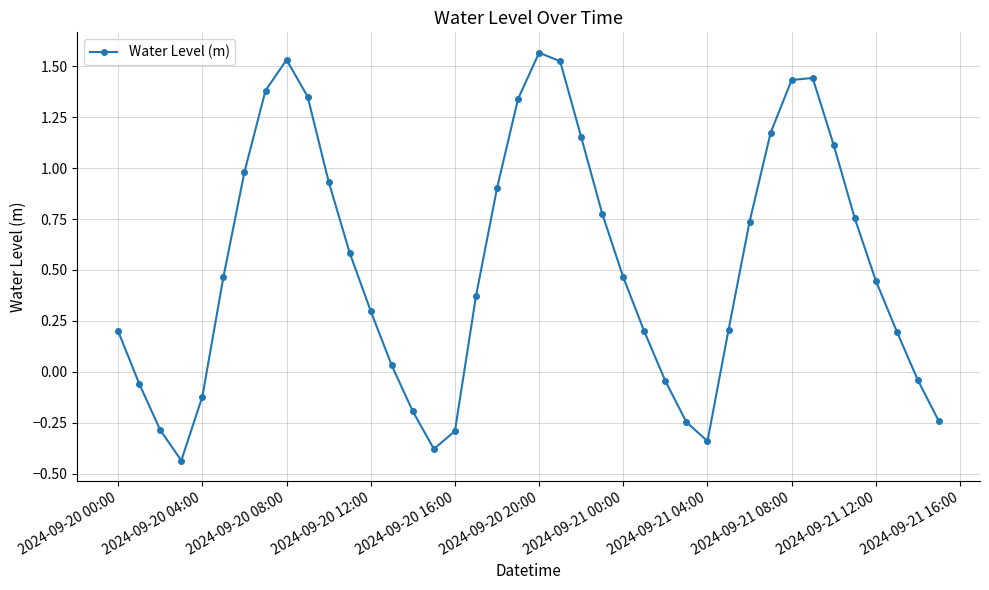

What is the sum of all values?

20.9